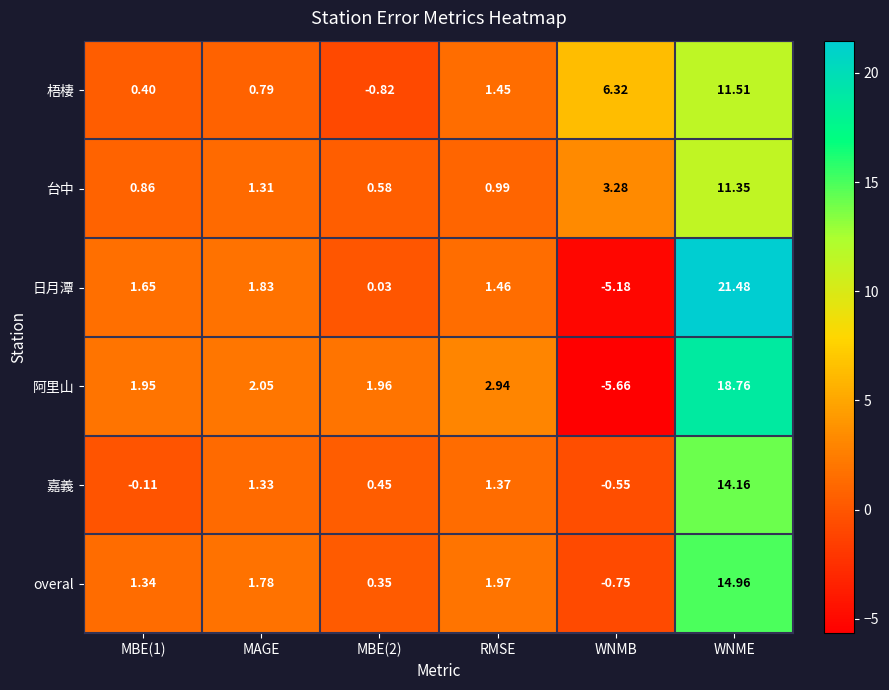

How many positive values does the 日月潭 series have?

5